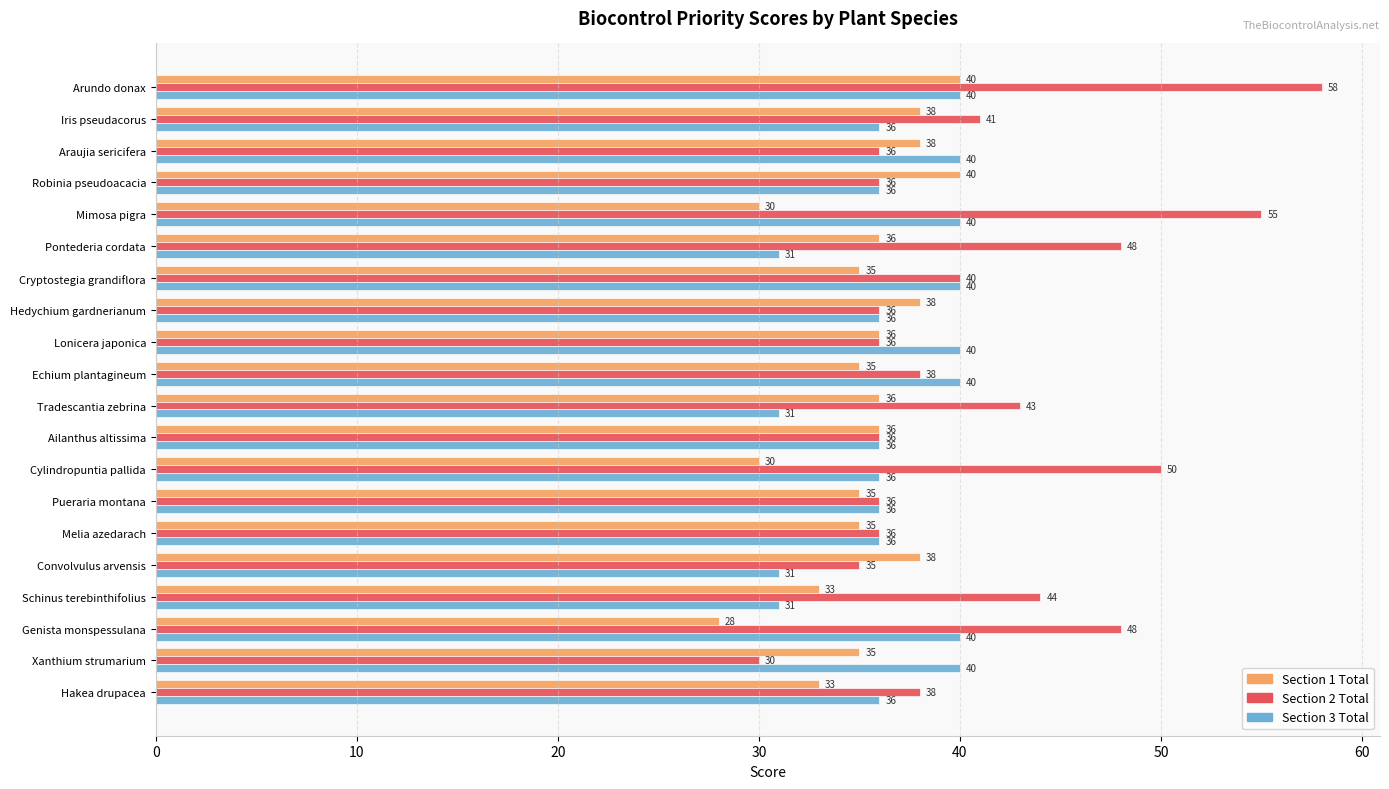

Which series has the largest range (max minus min)?

Section 2 Total